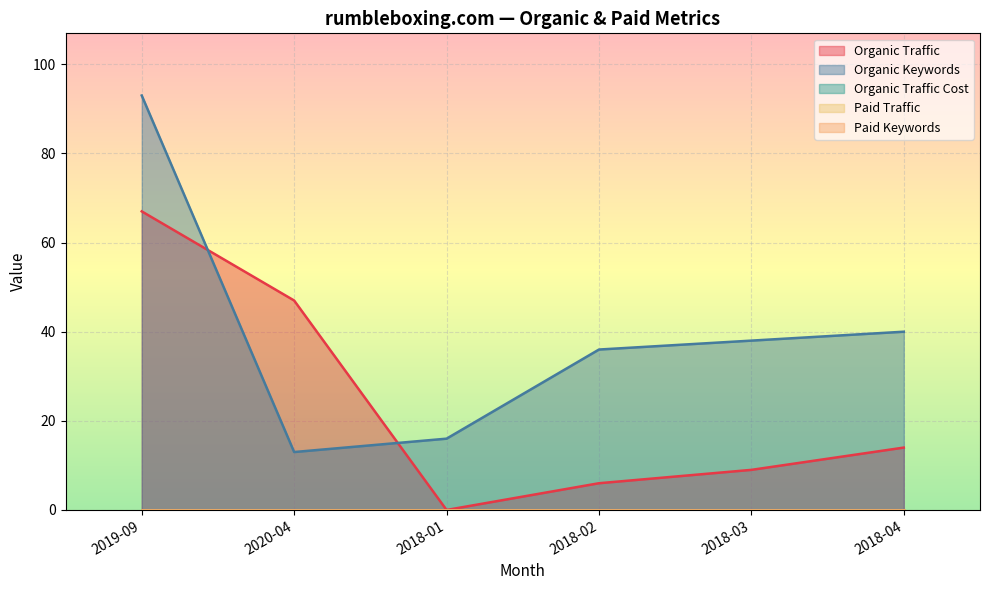

What is the label of the 6th point from the left?

2018-04